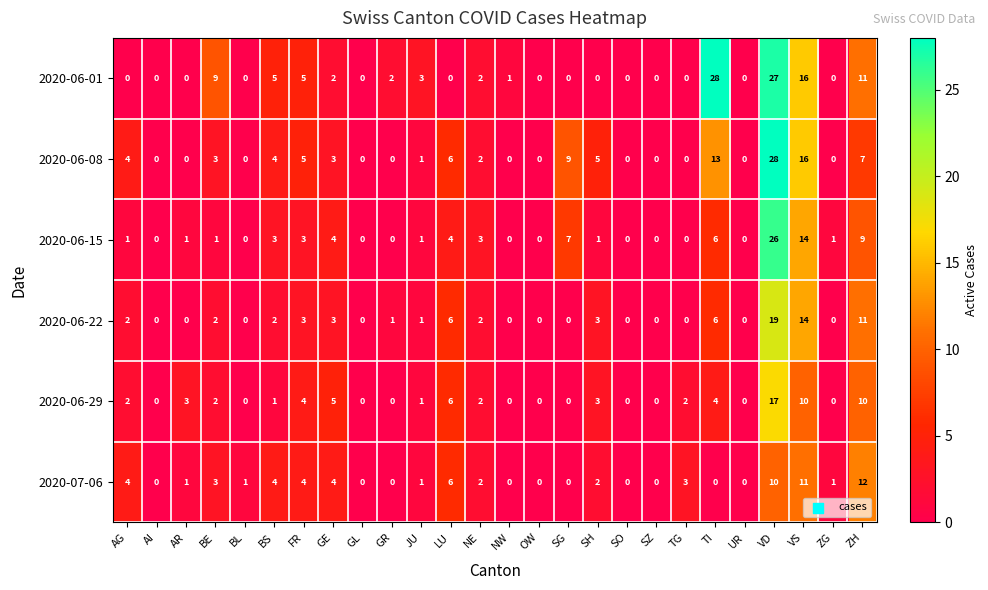

Which series changed the most between SO and ZH?

2020-07-06